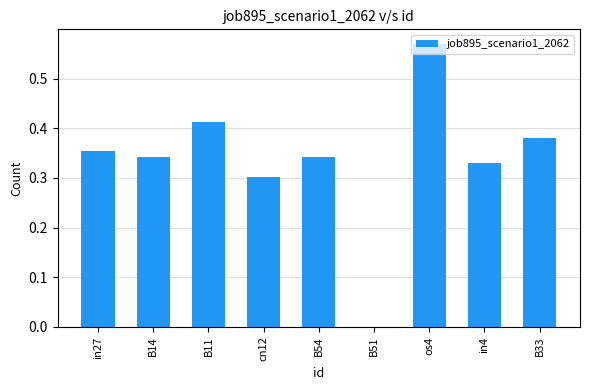

What is the sum of all values?

3.0